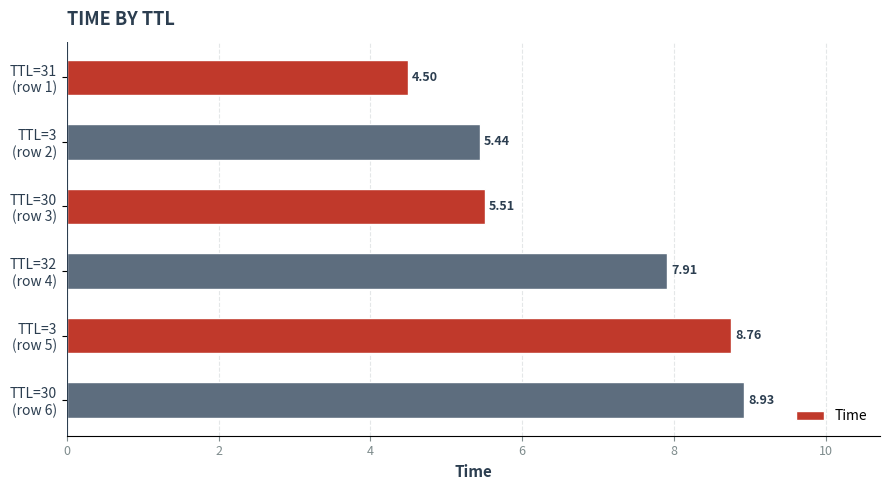

Count the number of data series in this chart.

1